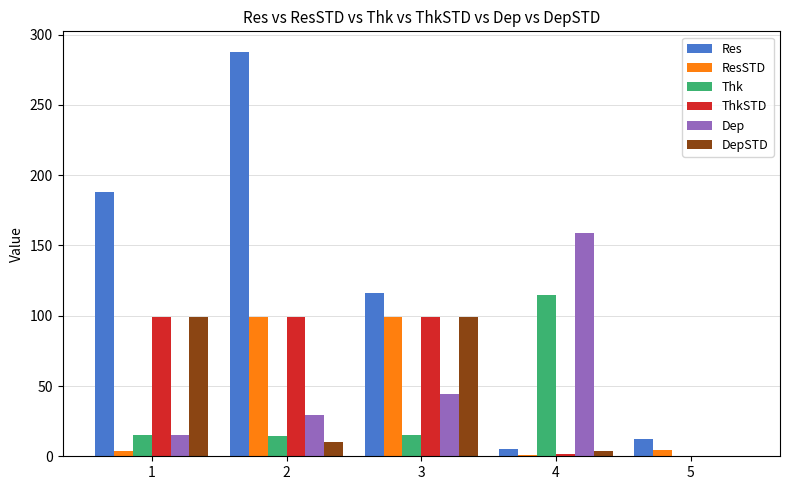

What is the highest value of the Res series?

288.0